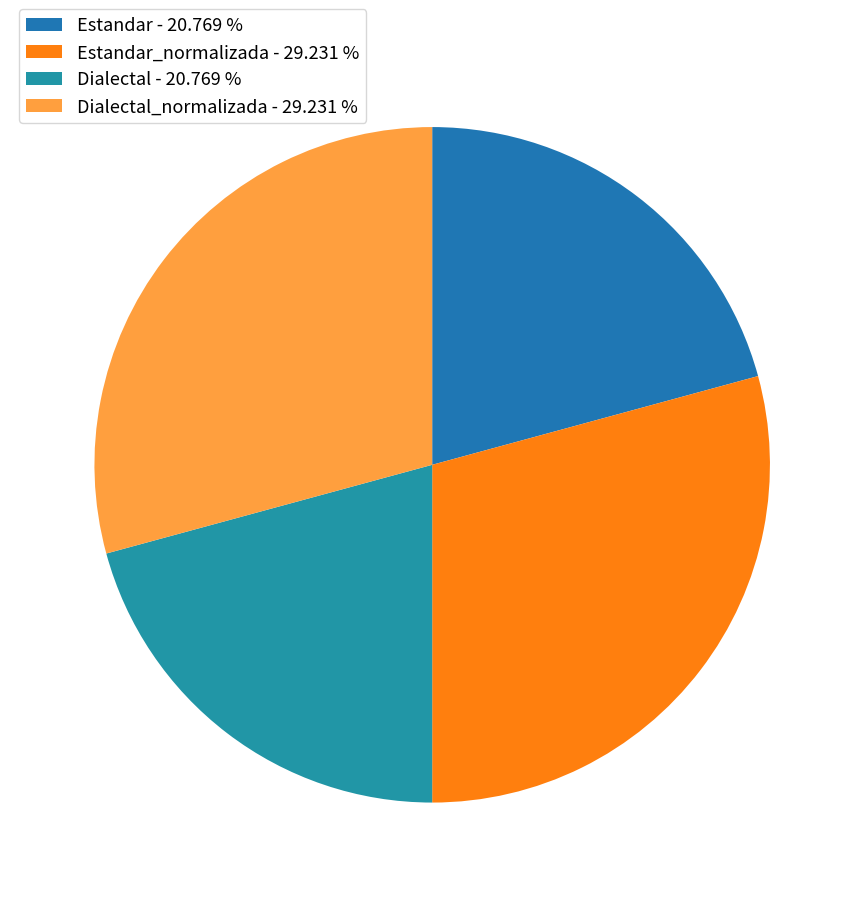

What is the largest slice in the pie chart?

Estandar_normalizada